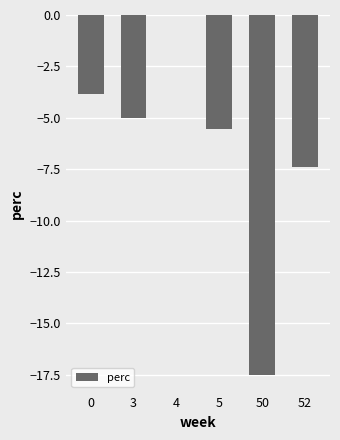

What is the change in value from 4 to 50?

-17.5